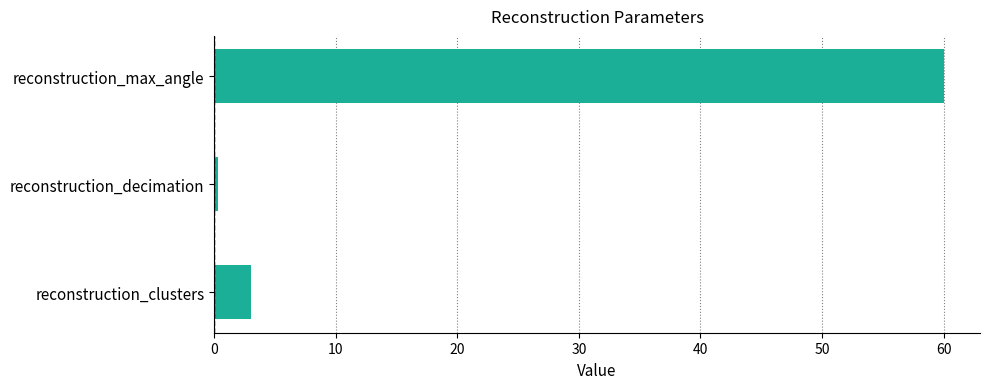

Is it true that the value at reconstruction_max_angle is 60.0?

True